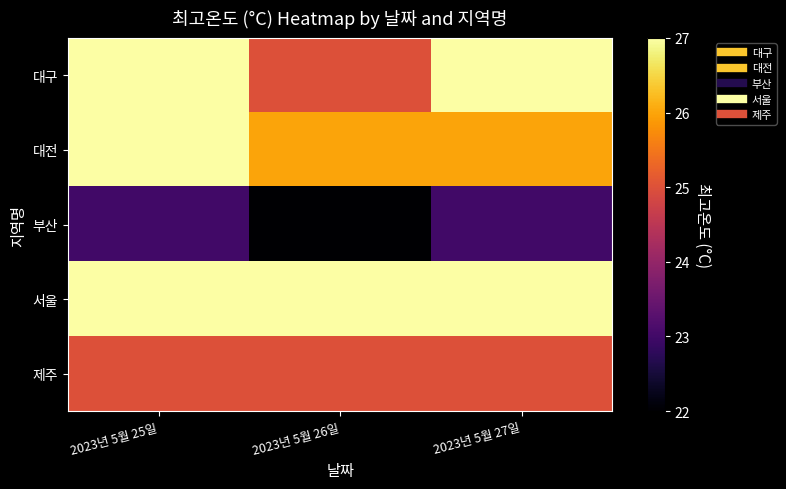

What is the difference between the highest and lowest values at 2023년 5월 27일?

4